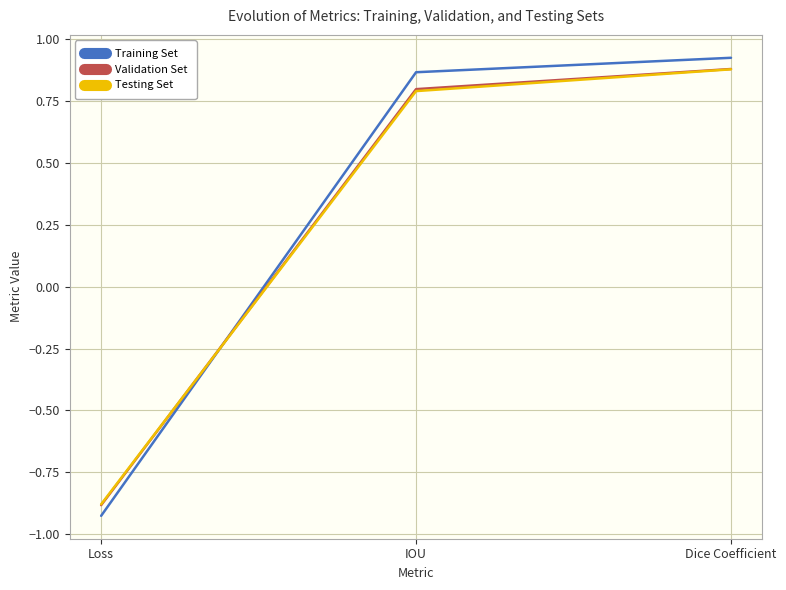

The value of Validation Set at IOU is 0.8. True or false?

True